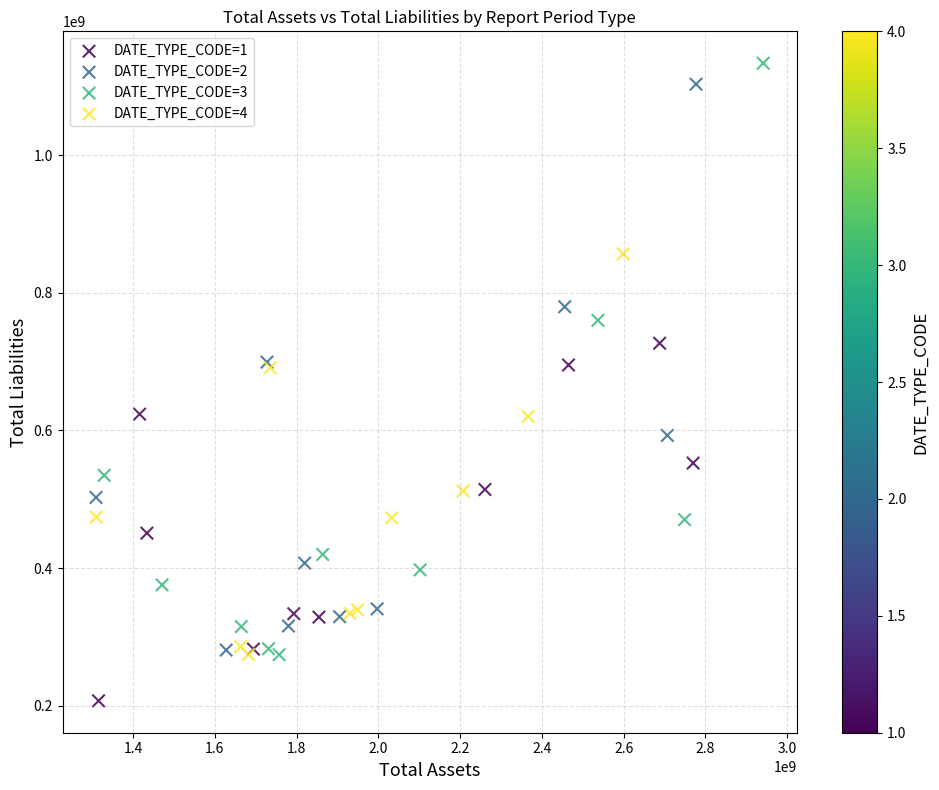

Which series reaches the minimum Y coordinate?

DATE_TYPE_CODE=1